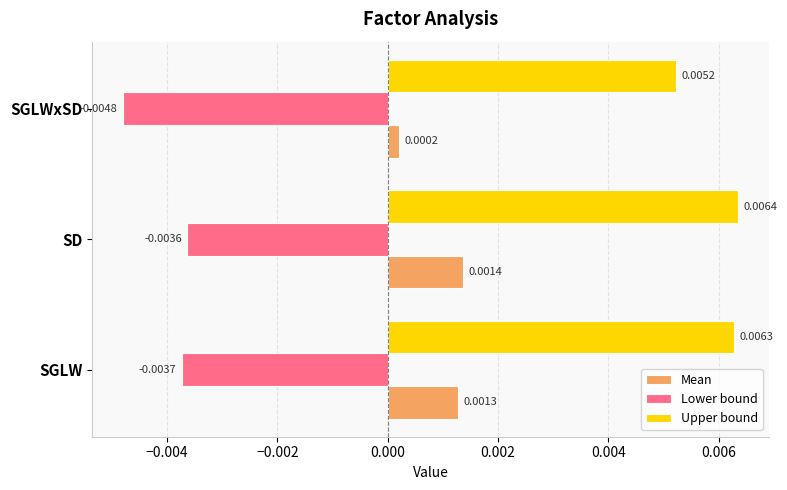

Rank the series by their maximum value, from lowest to highest.

Lower bound, Mean, Upper bound